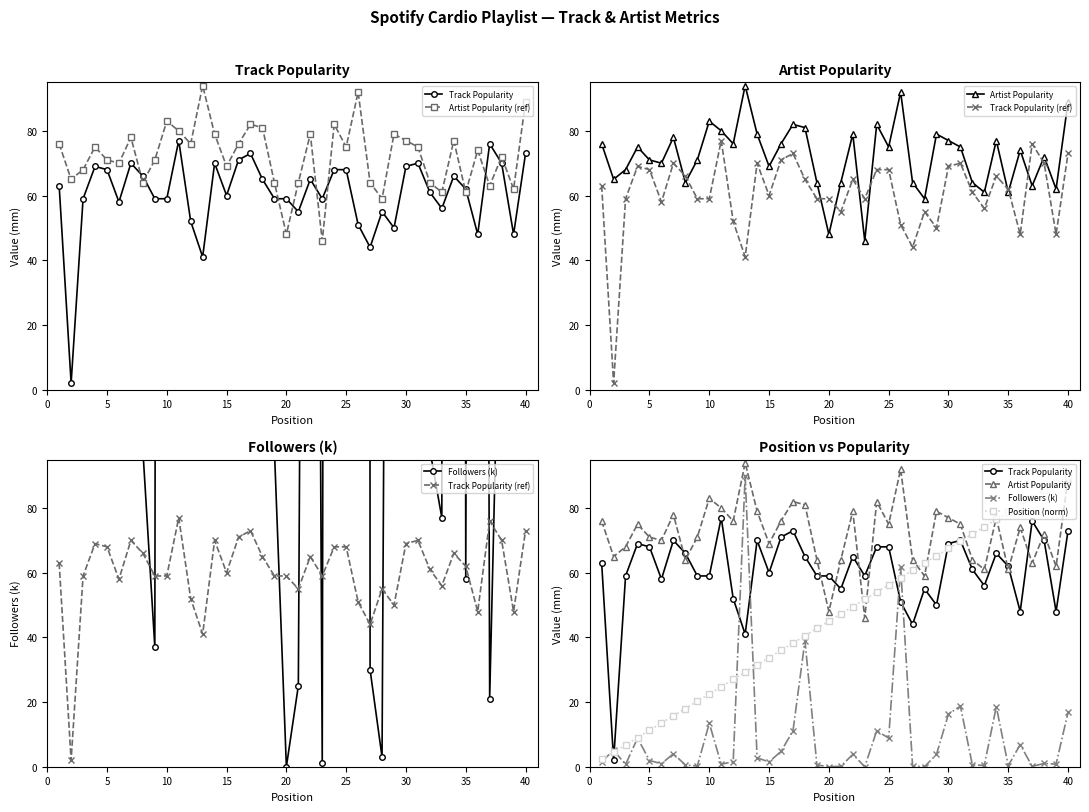

List the series in order of their peak value, highest first.

Artist Popularity (ref), Artist Popularity, Followers (k), Position (norm), Track Popularity, Track Popularity (ref)